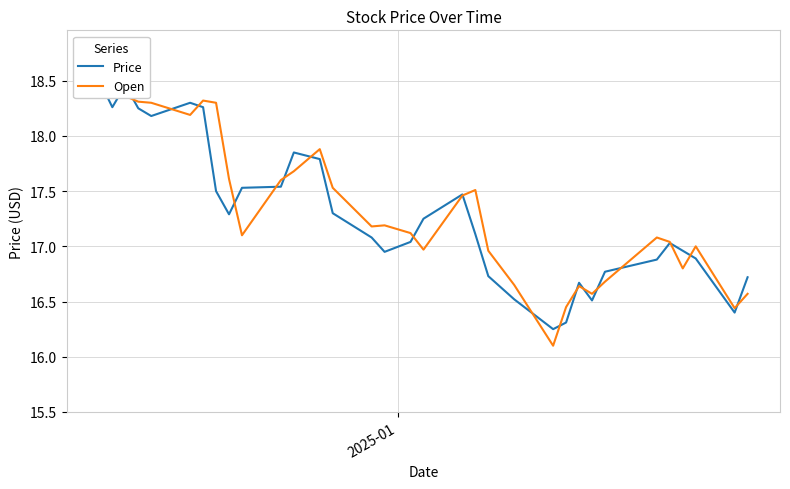

Does the chart have visible grid lines?

Yes